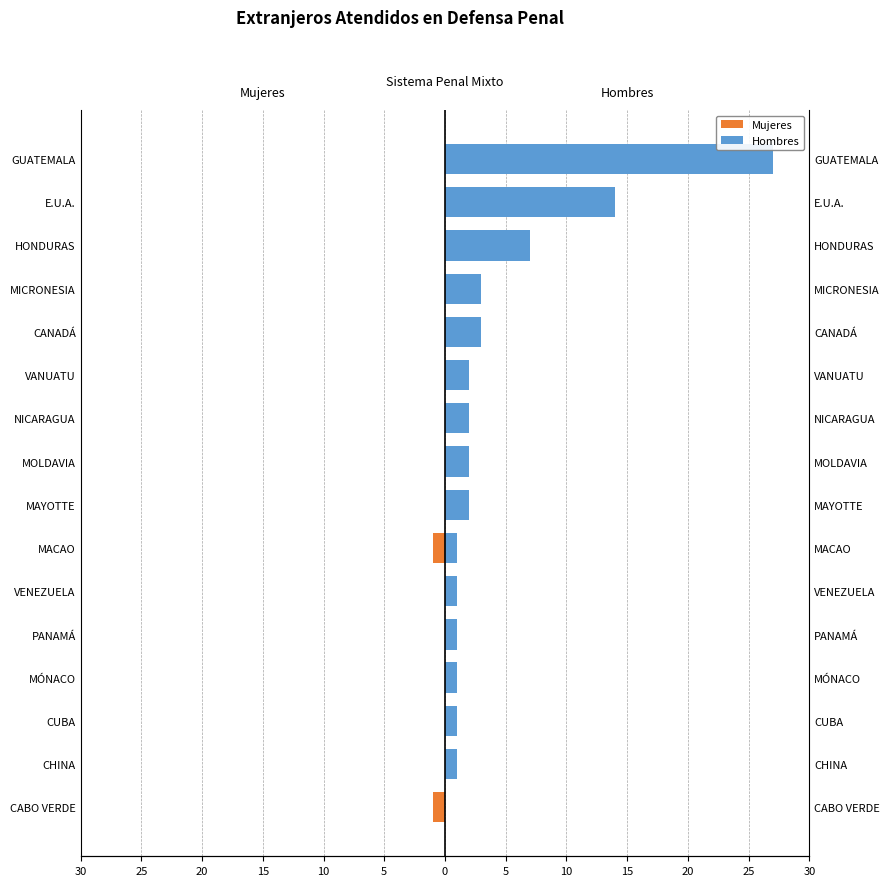

At how many categories does at least one series exceed 3?

3